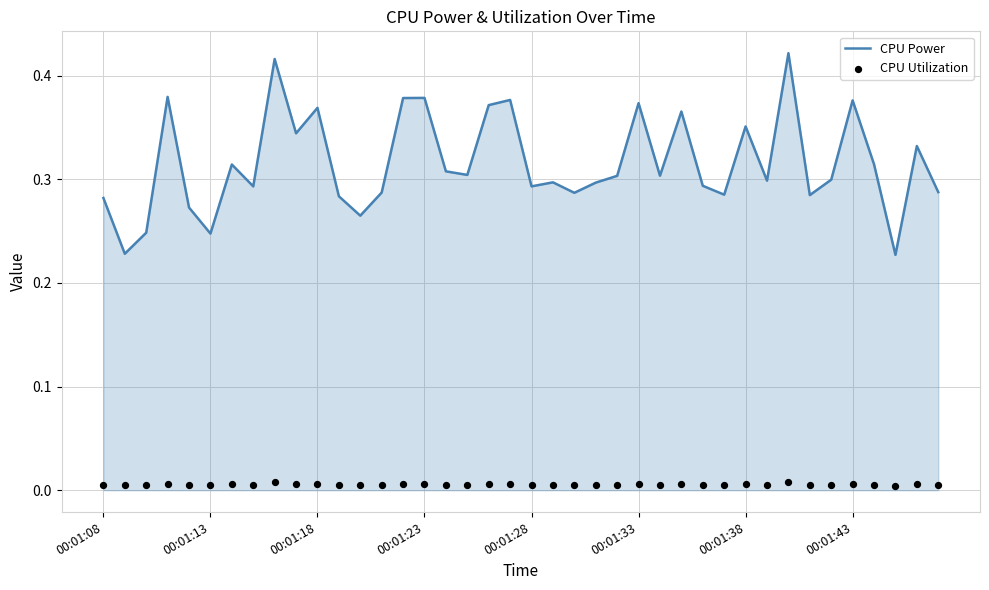

What are all the series names shown in the legend?

CPU Power, CPU Utilization